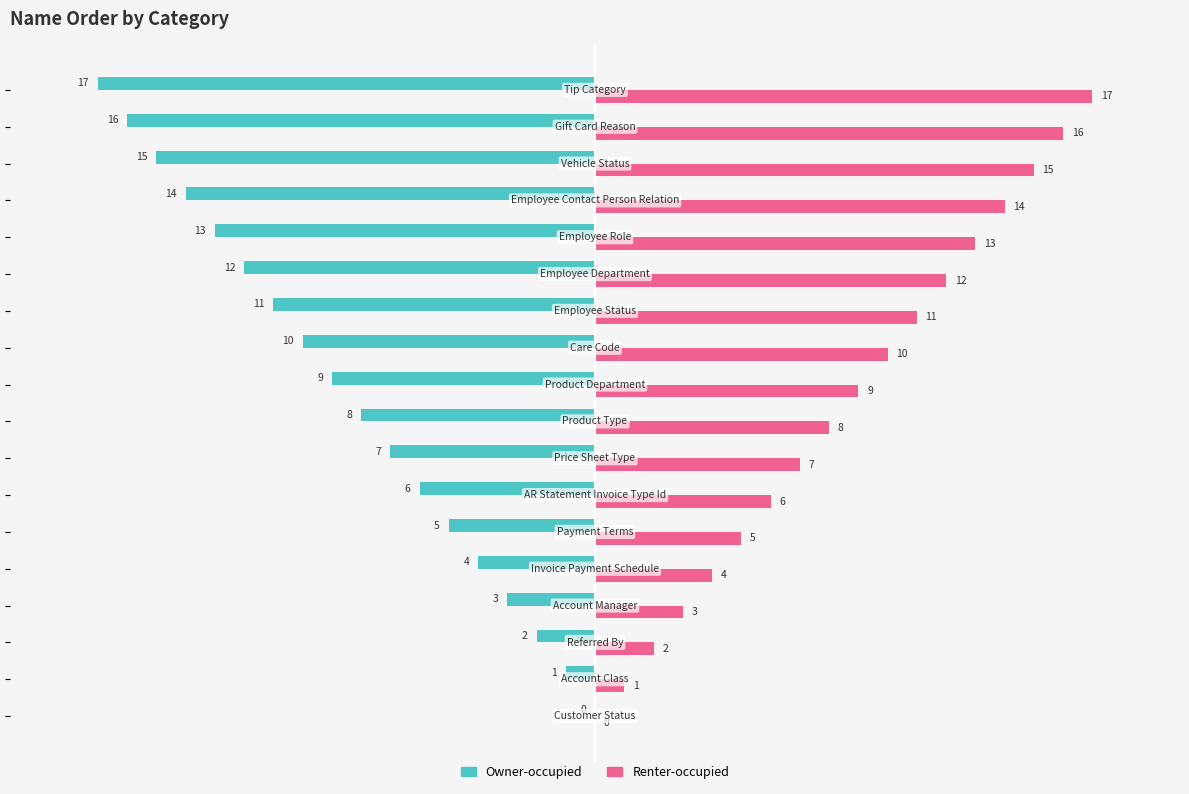

What is the maximum value shown in the chart?

17